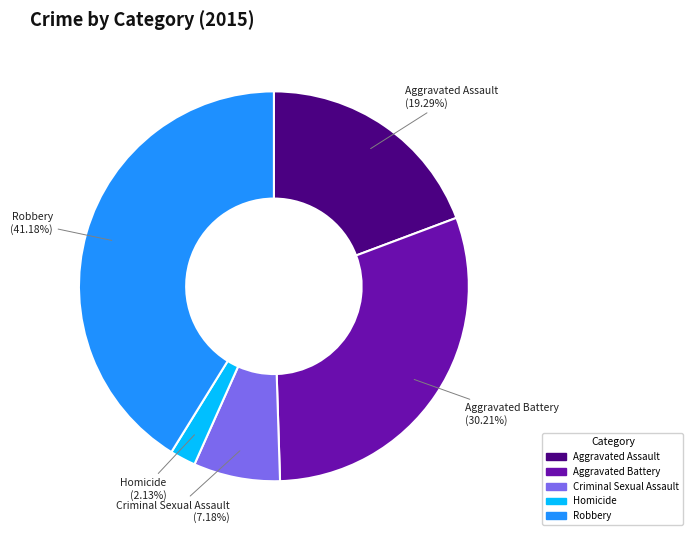

Does Homicide account for over 50% of the chart?

No